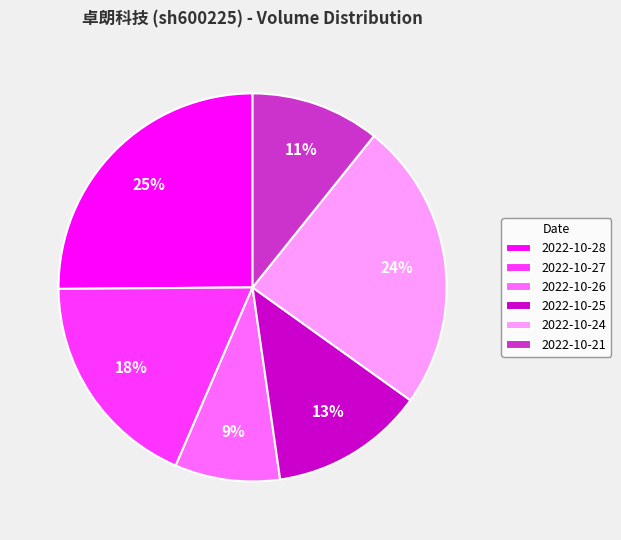

Which slice is the largest?

2022-10-28